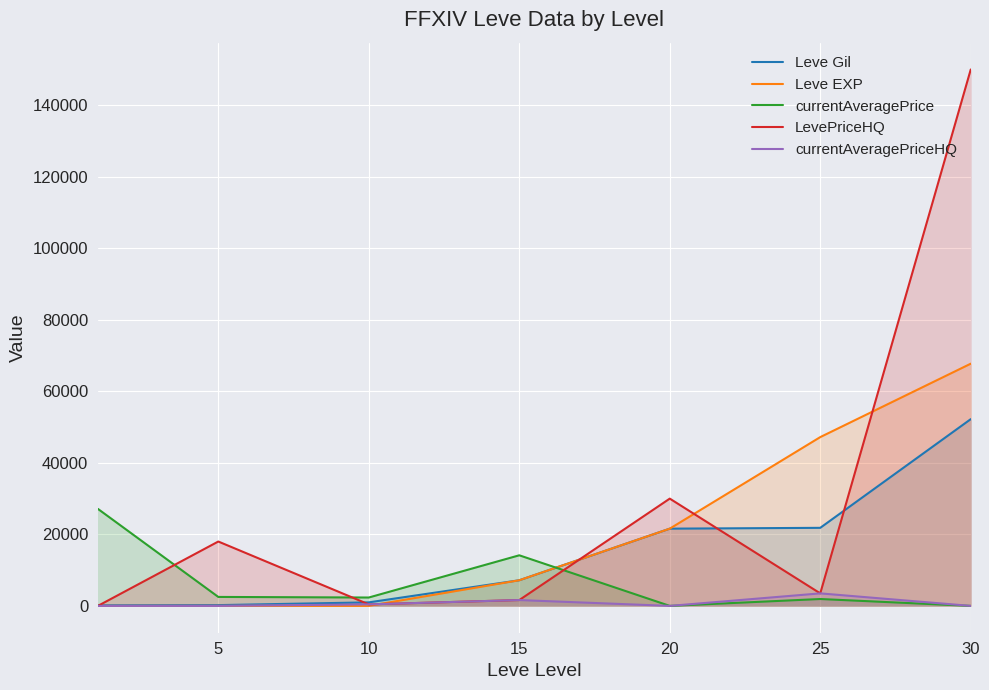

The value of Leve EXP at 20 is 21600. True or false?

True